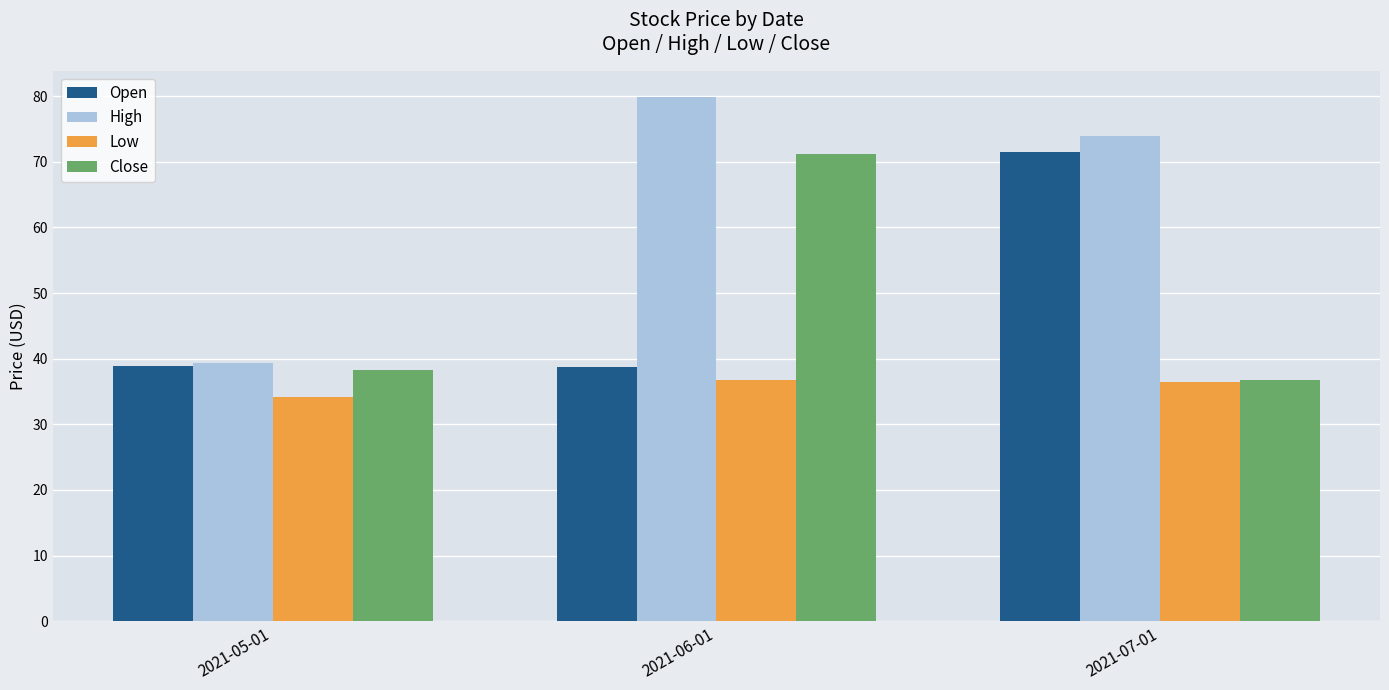

Which series has the largest total across all categories?

High